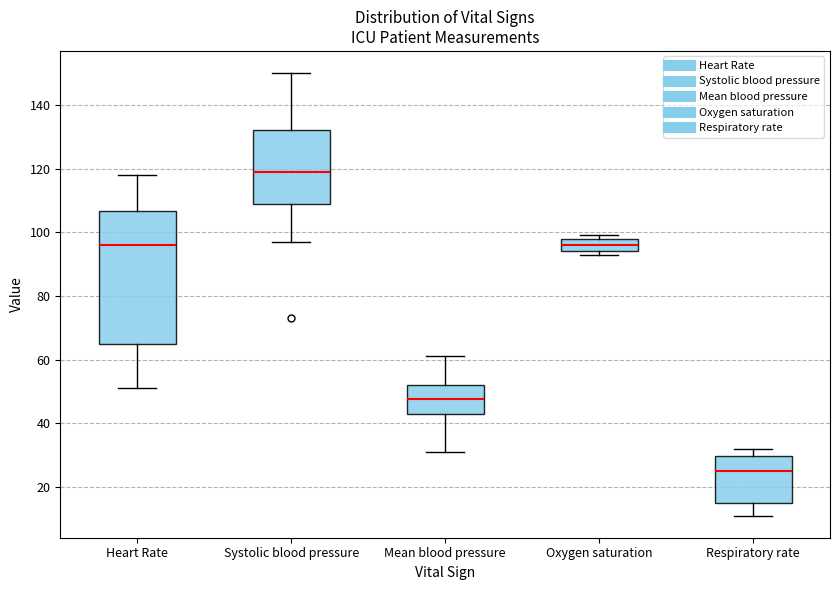

Which box has the highest median line?

Systolic blood pressure